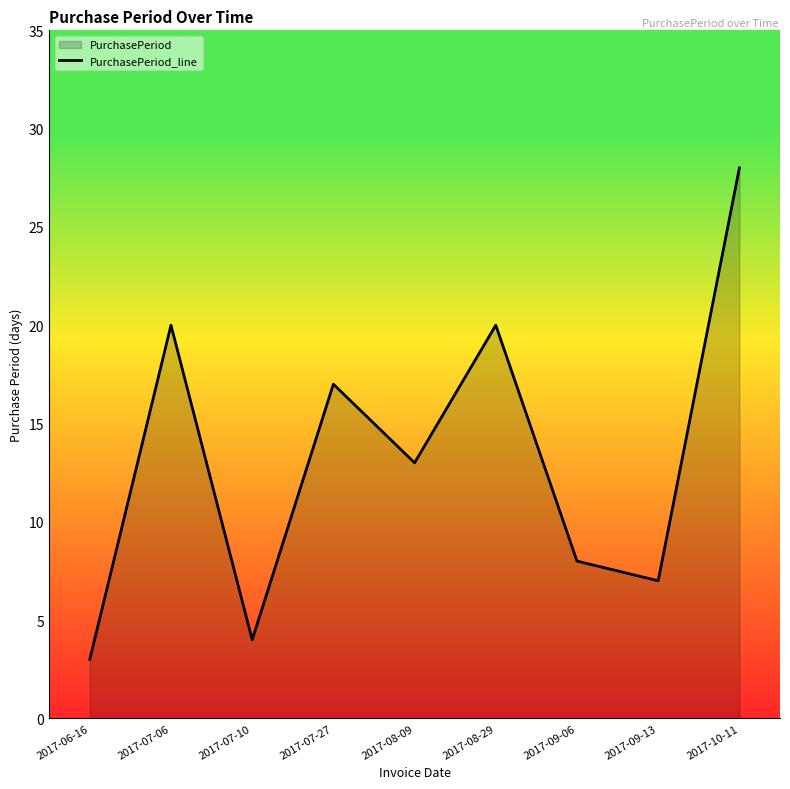

How many lines are shown in the chart?

1